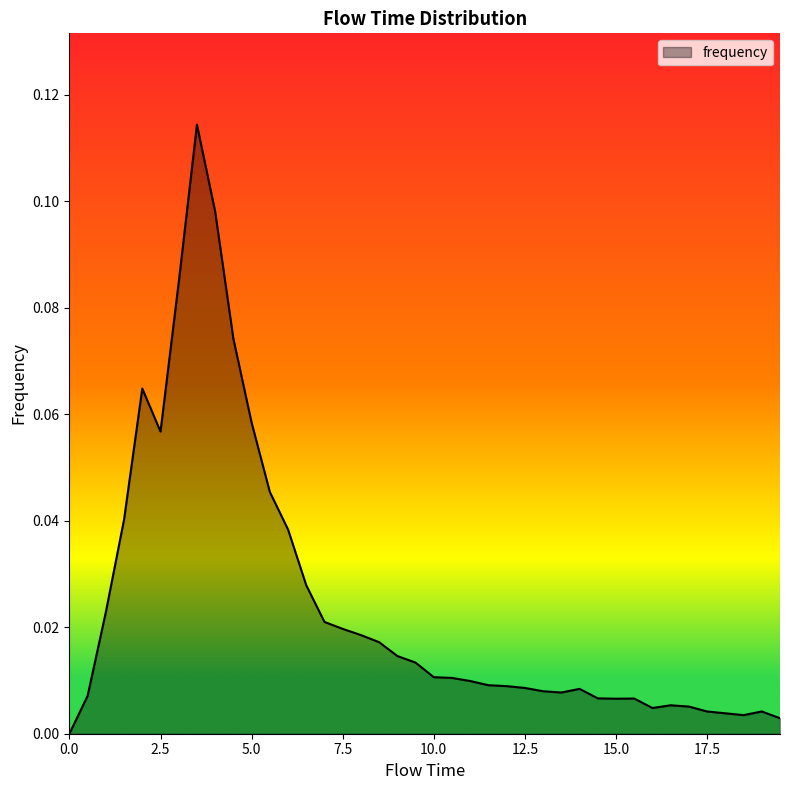

At which category does the data reach its first local peak?

2.0